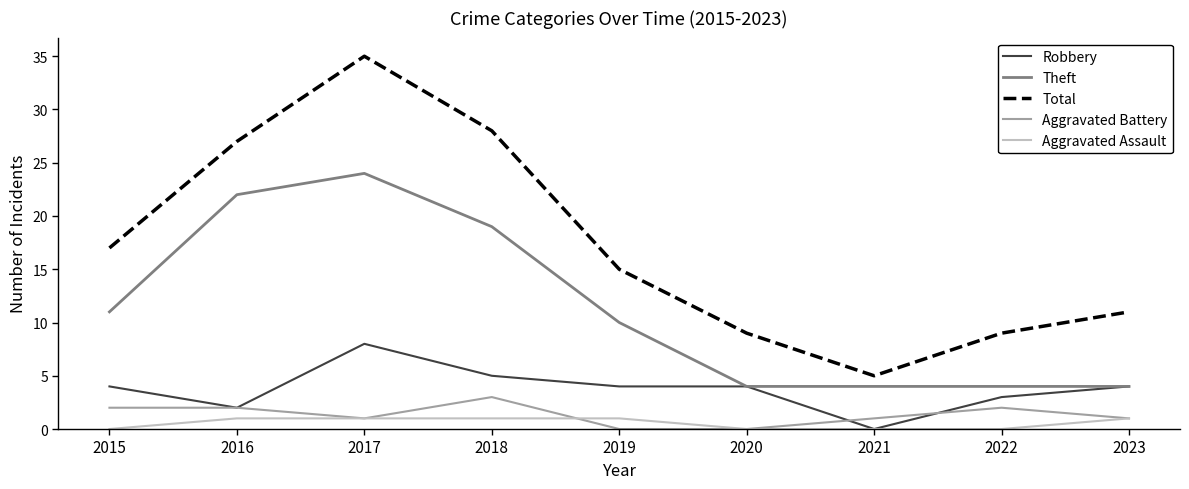

At 2022, list the series in order from largest to smallest.

Total, Theft, Robbery, Aggravated Battery, Aggravated Assault